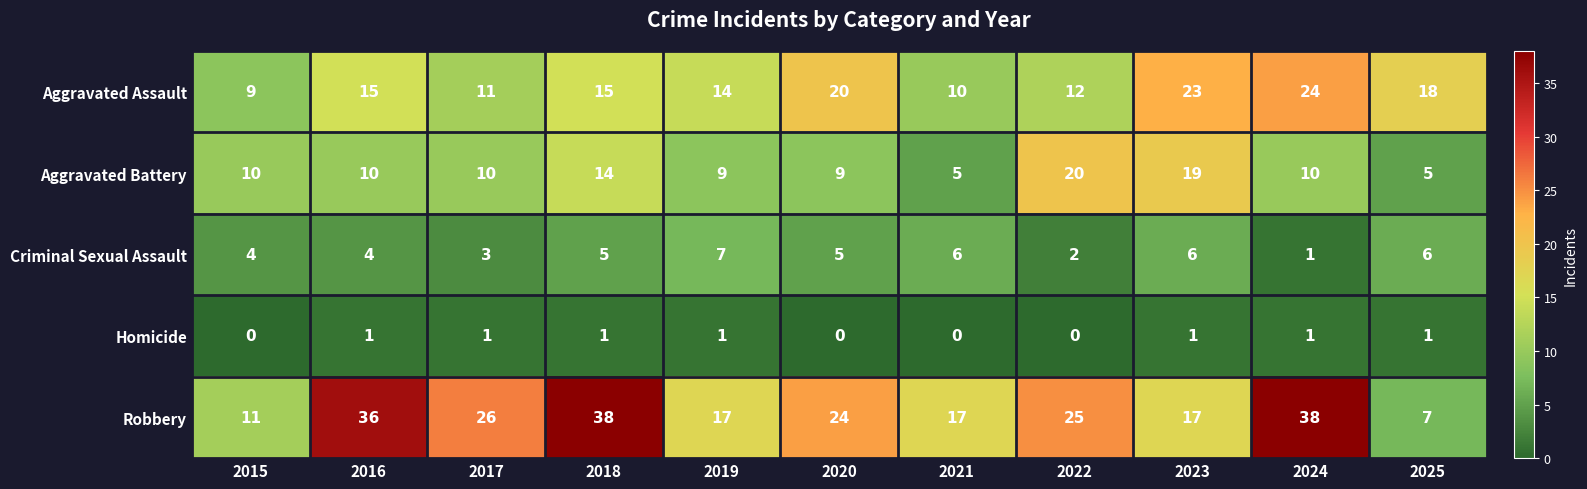

Which series has the largest range (max minus min)?

Robbery